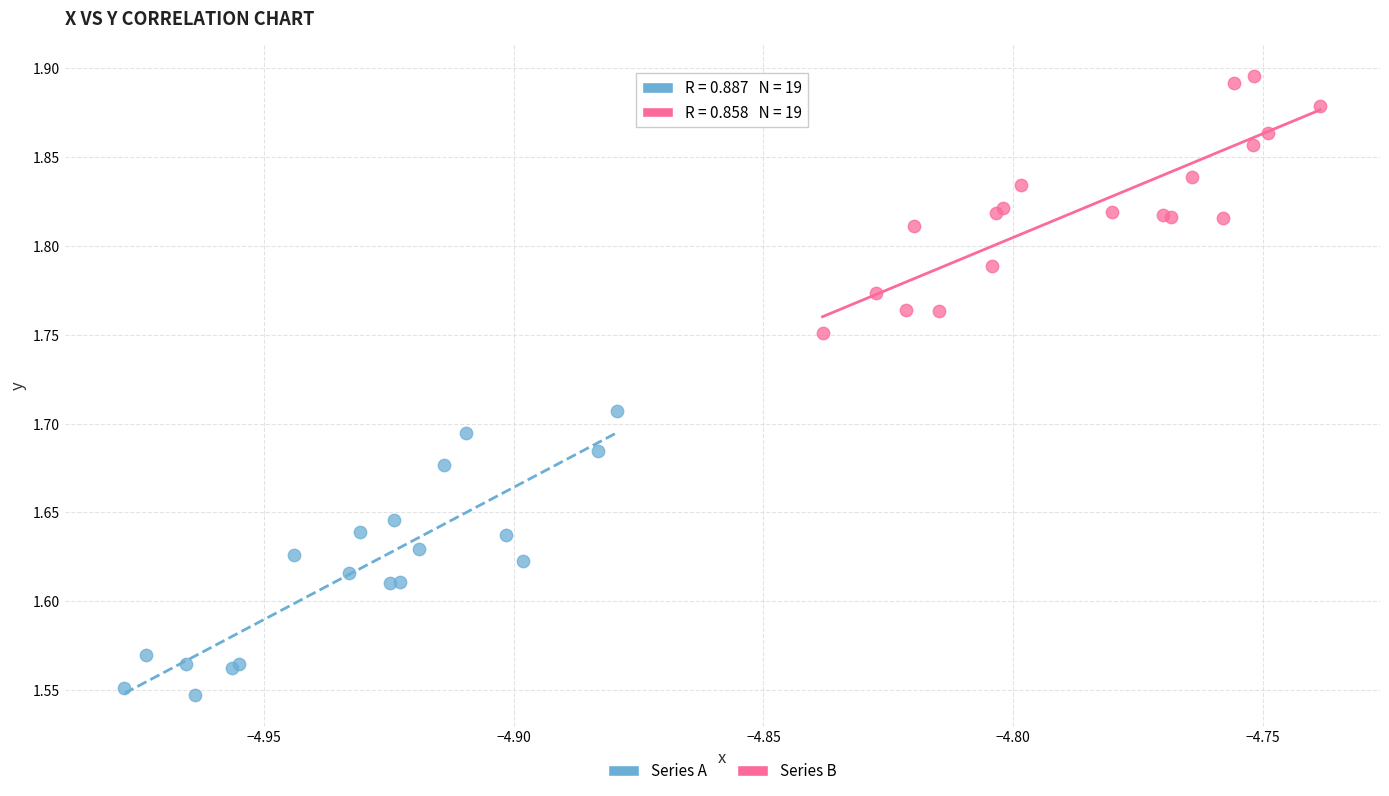

What are all the series names shown in the legend?

Series A, Series B